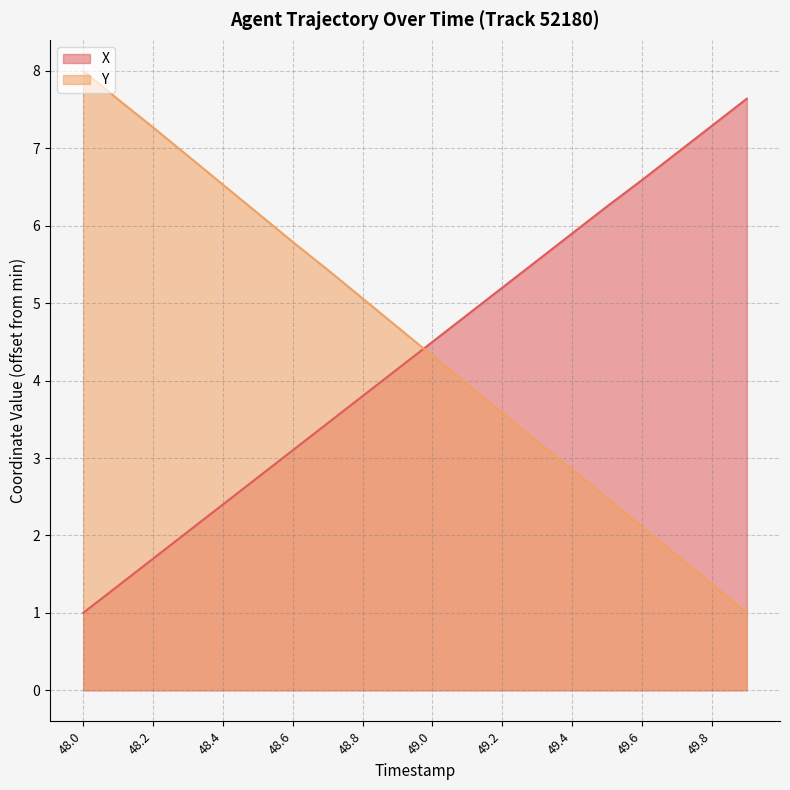

What is the maximum value shown in the chart?

8.0